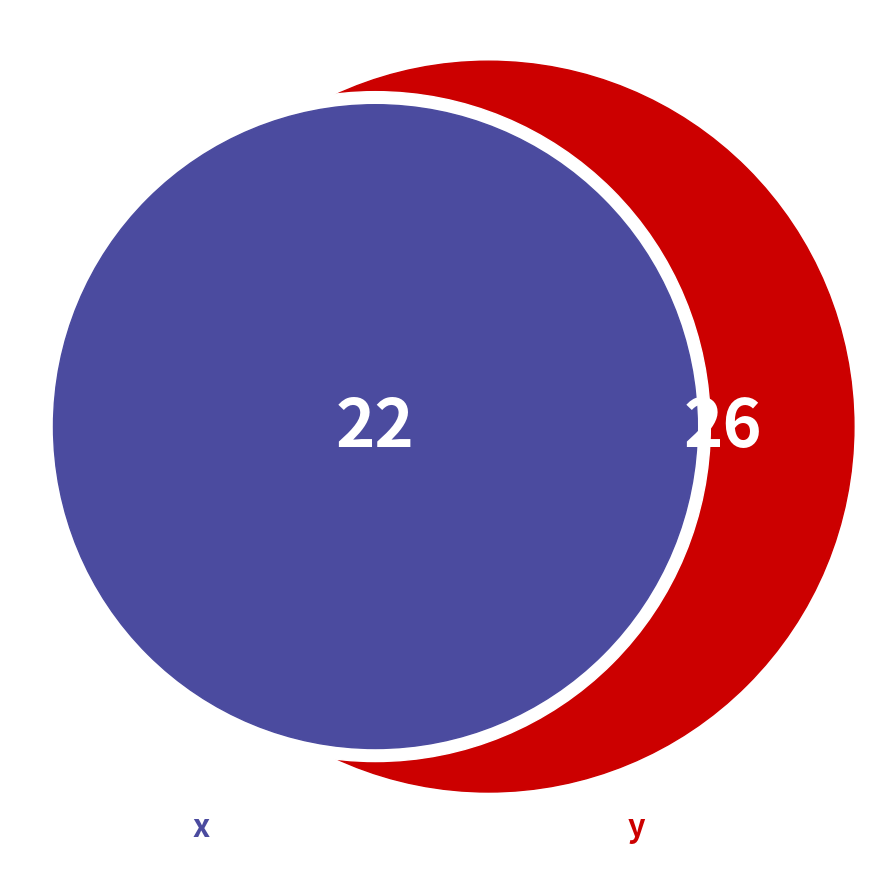

To the nearest percent, what portion does 4 represent?

9%